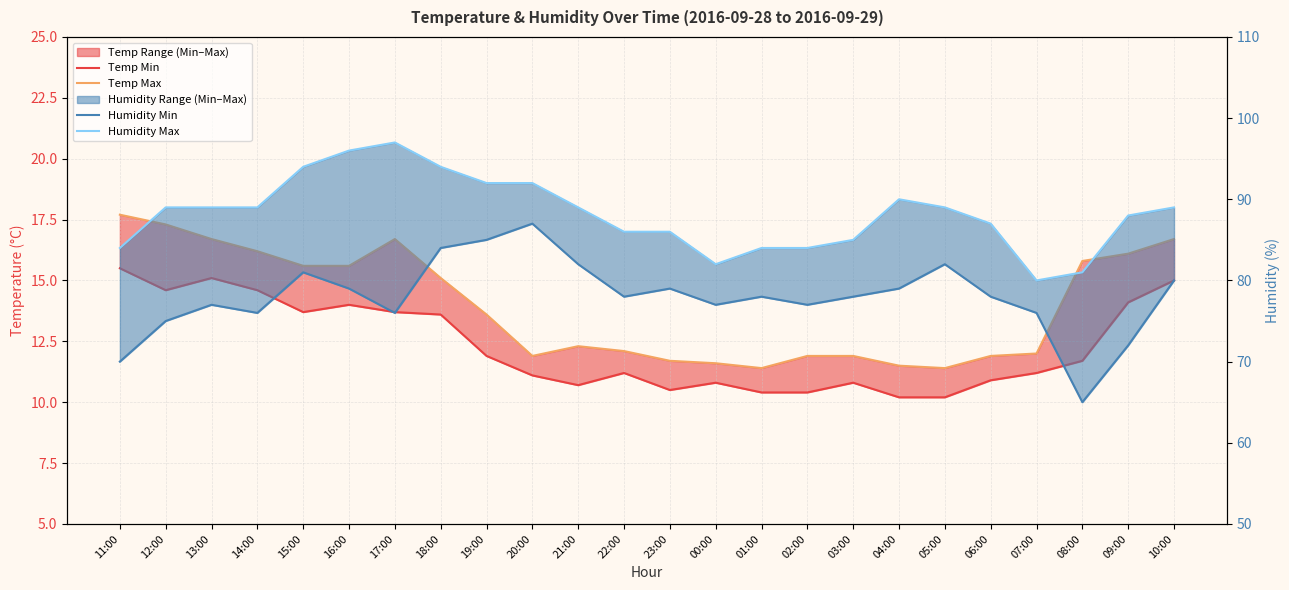

How many lines are shown in the chart?

4